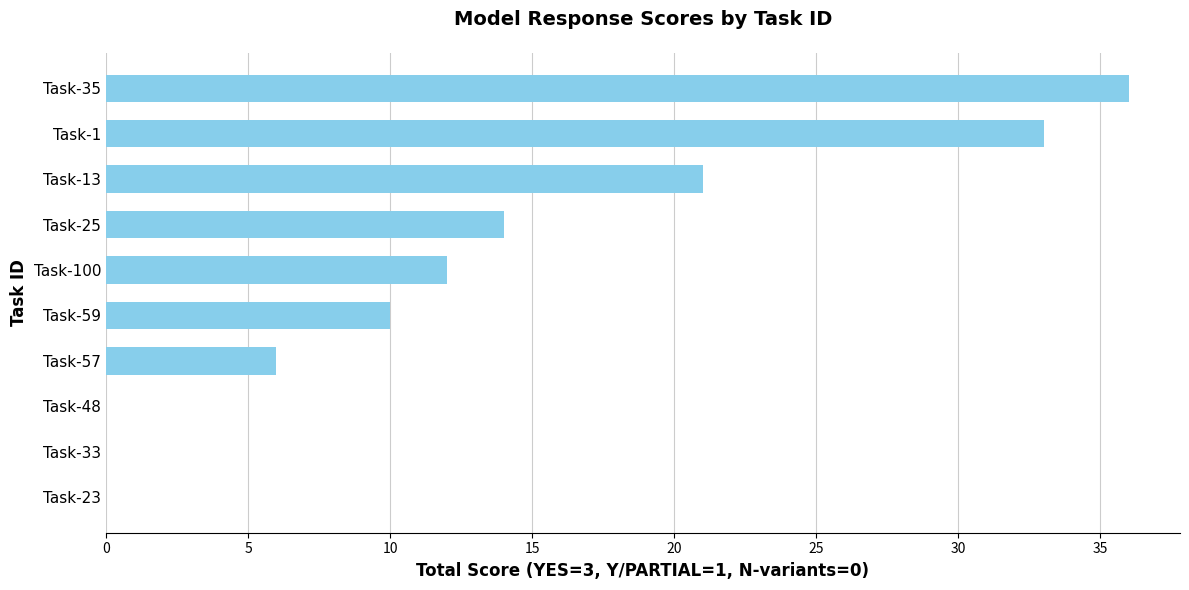

The value at Task-57 is 4. True or false?

False